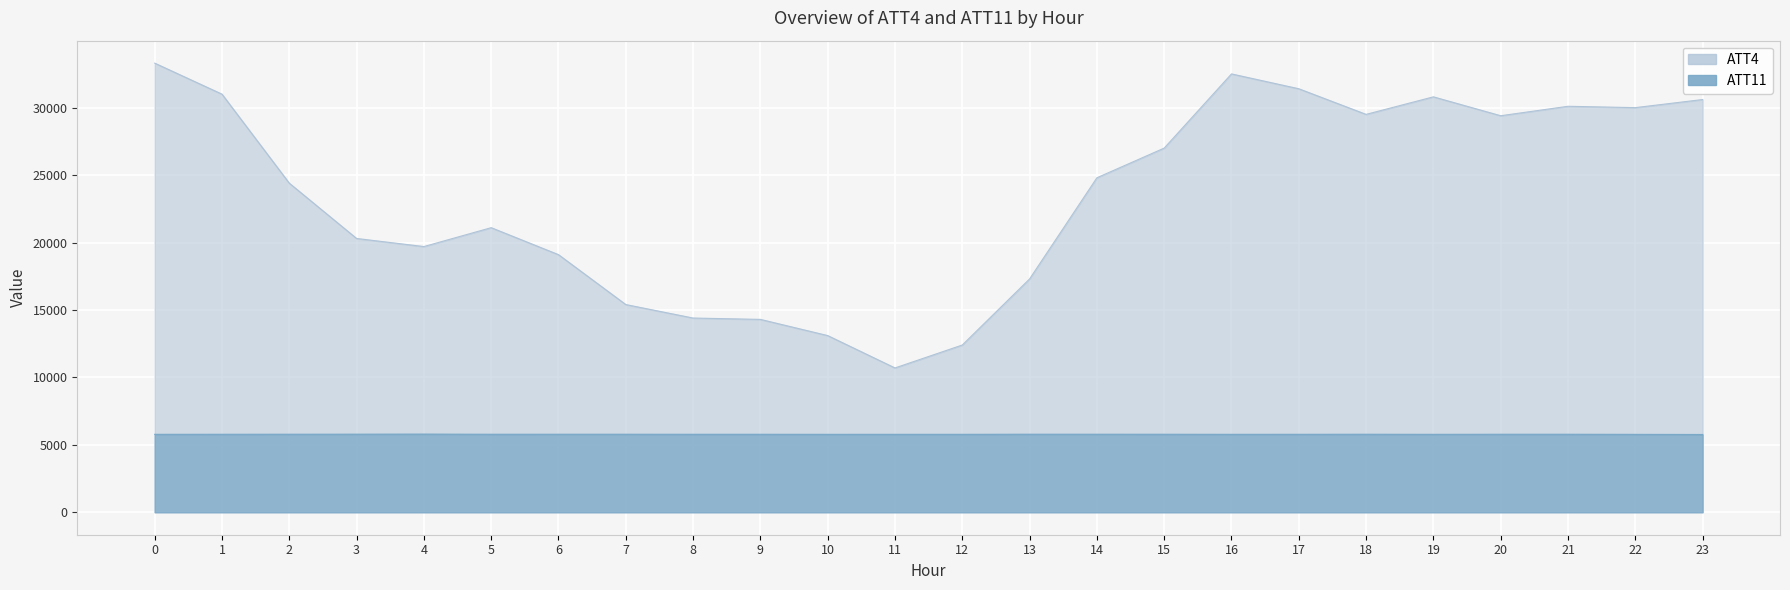

At 7, list the series in order from smallest to largest.

ATT11, ATT4